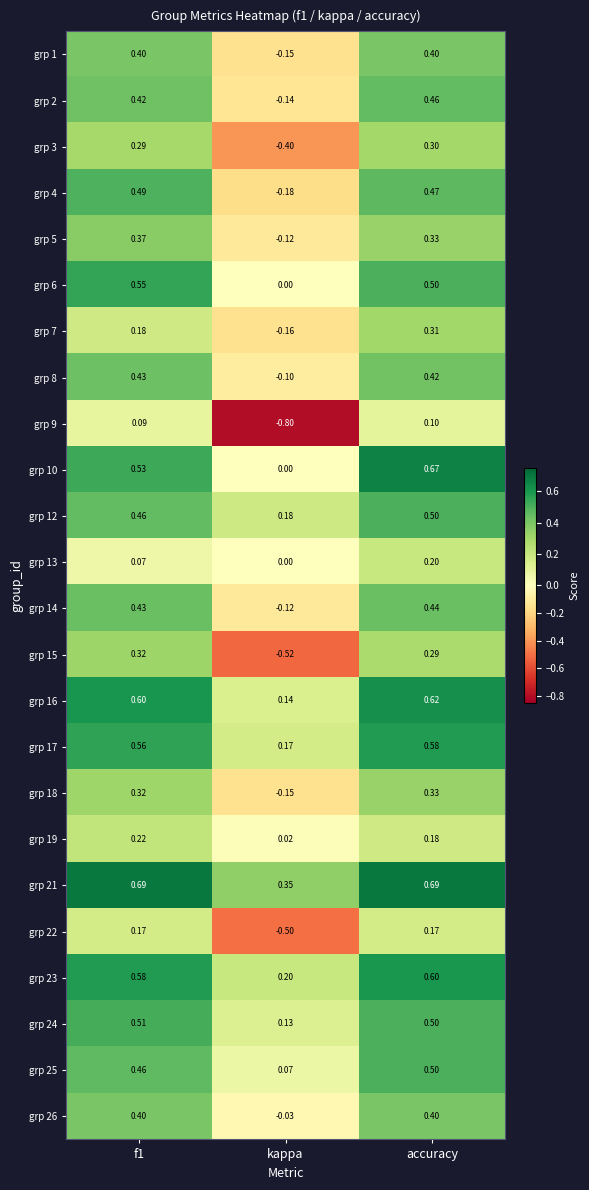

What is the total value across all series at kappa?

-2.1